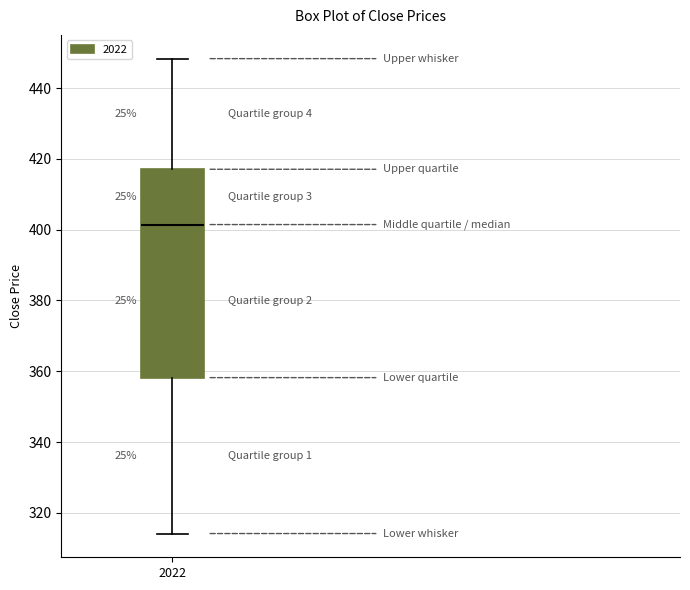

Transcribe this box plot: give where the median line is, the range the box spans, and where the two whiskers end, as read against the y-axis. The values are not printed on the chart, so give them approximately, as read against the axis.

median 402, box 358 to 418, whiskers 314 to 448